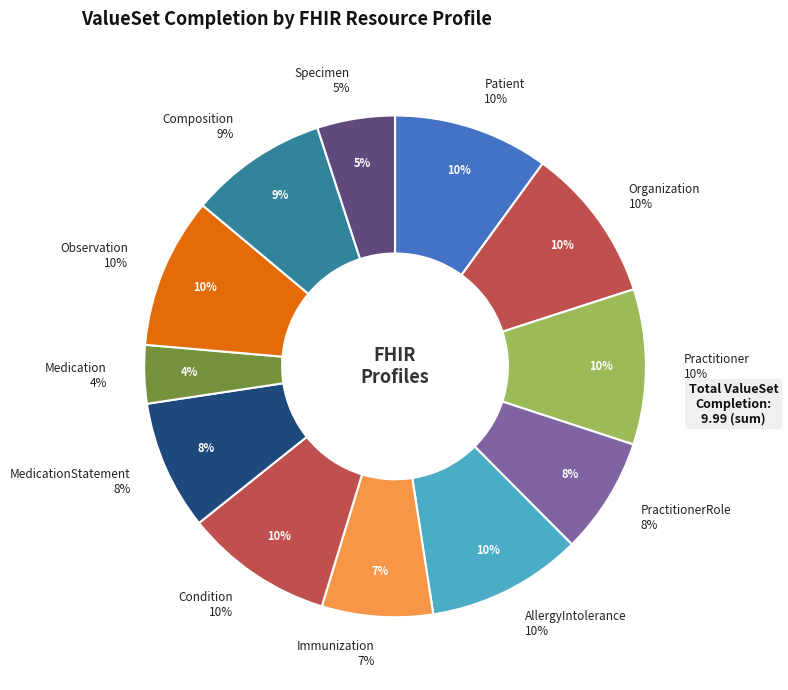

How many segments does this pie chart have?

12